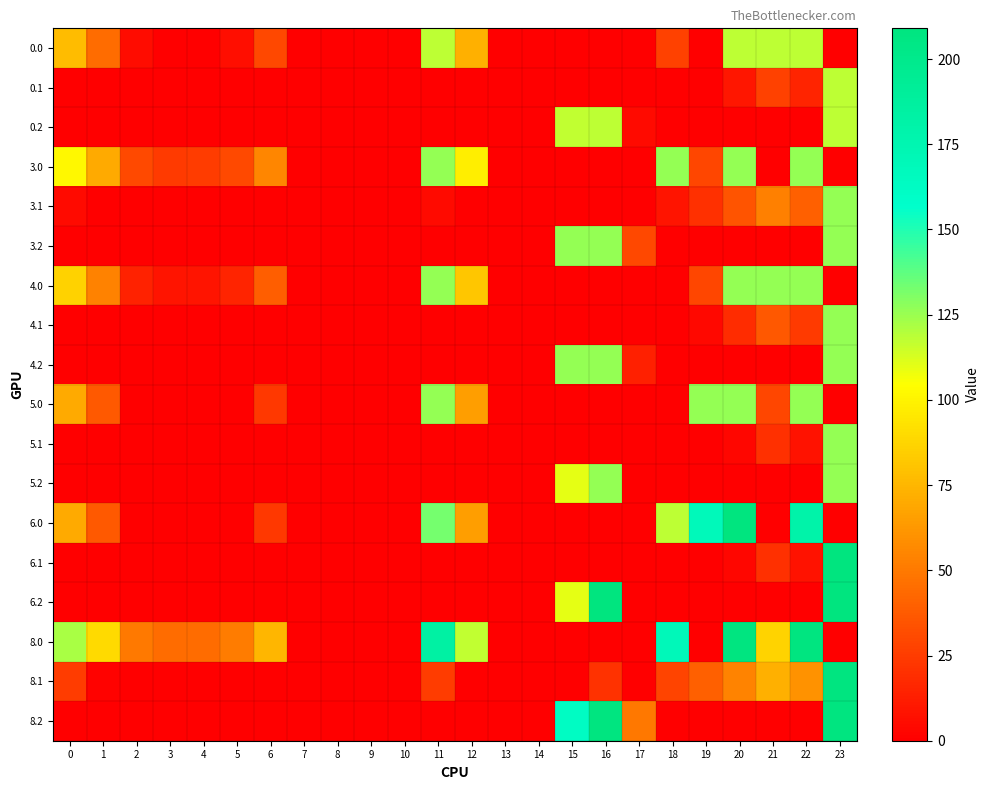

Which series has the largest range (max minus min)?

6.0